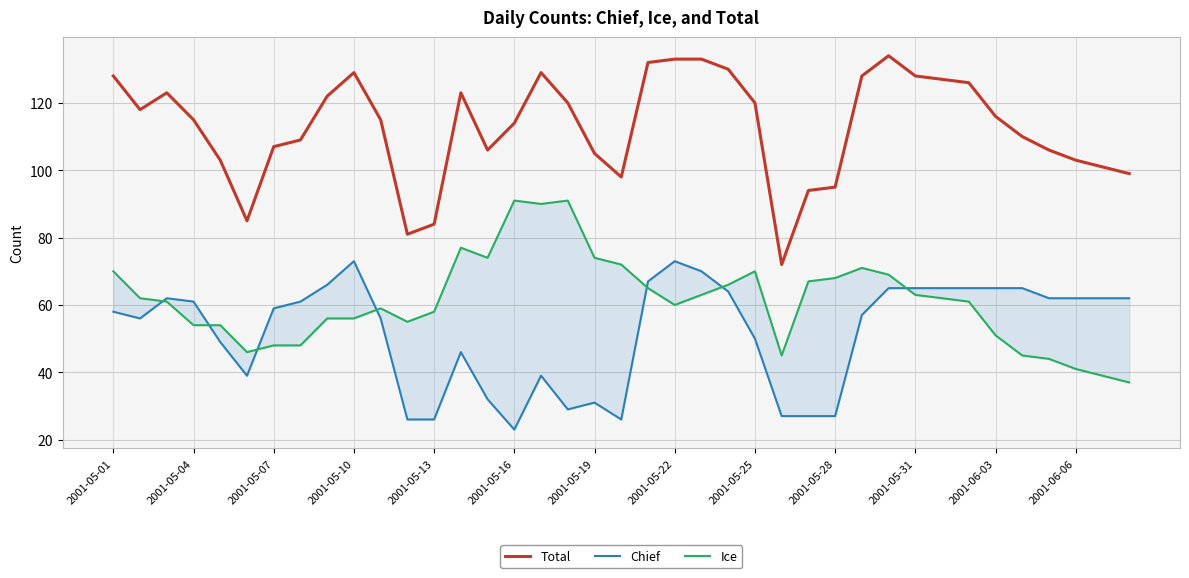

Is this an area chart (filled region under the line)?

No